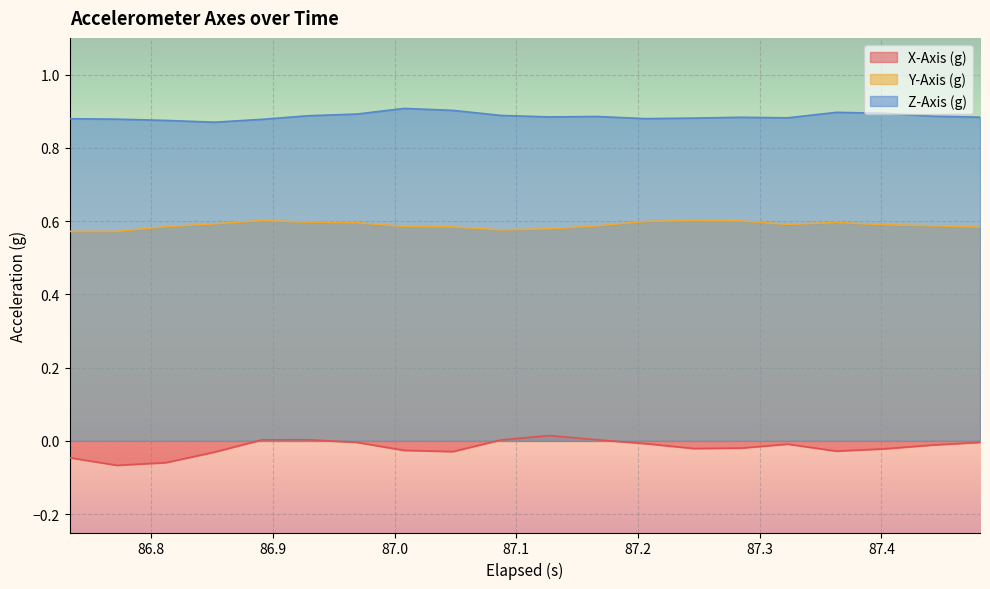

Which series has the largest total across all categories?

Z-Axis (g)